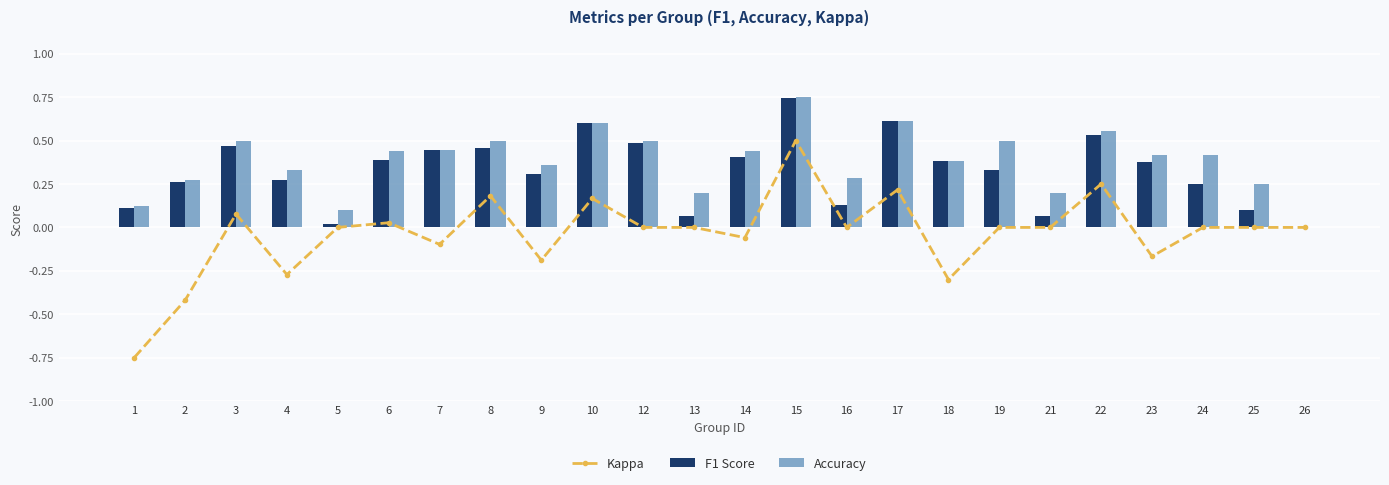

Count the number of categories in the chart.

24